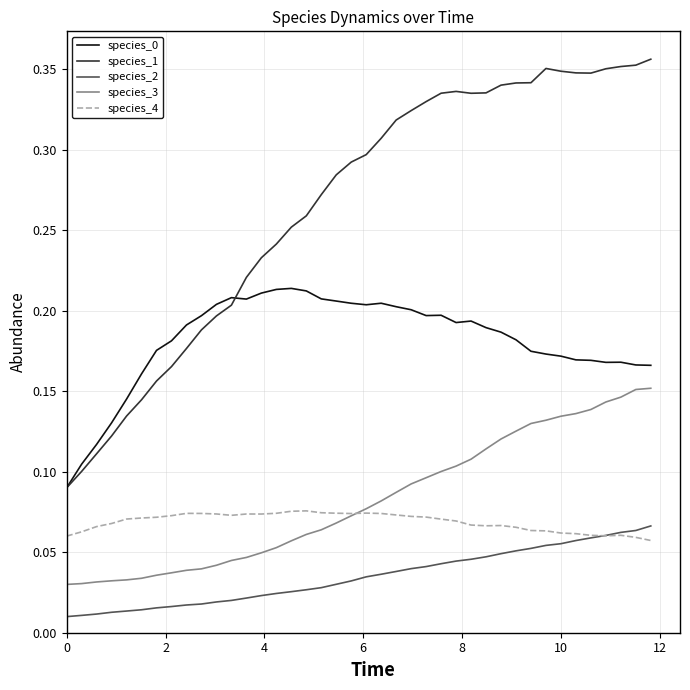

True or false: species_0 and species_4 cross at least once.

False